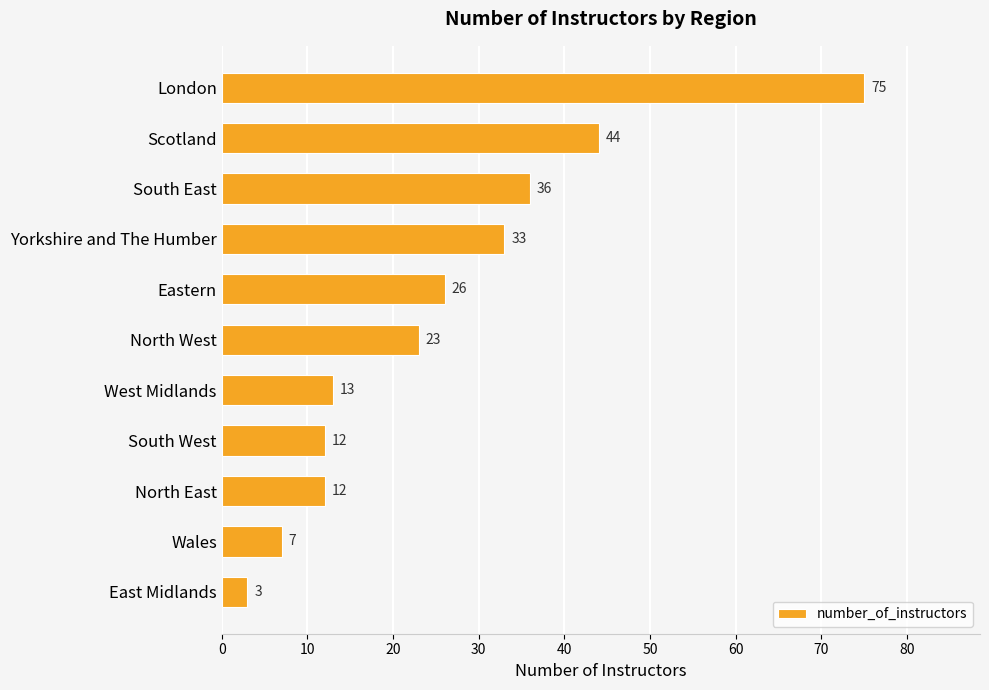

What is the maximum value shown in the chart?

75